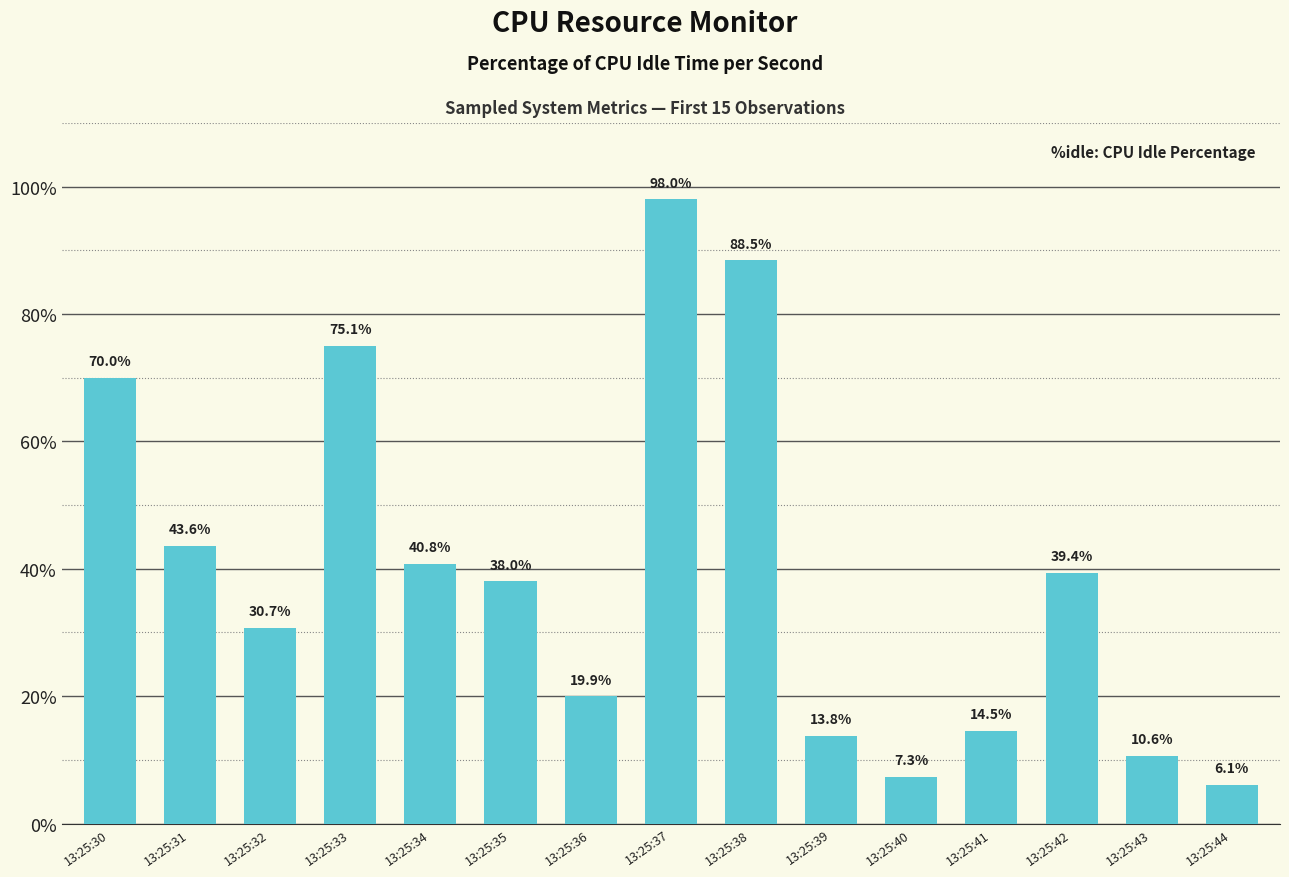

What is the sum of all values?

596.4